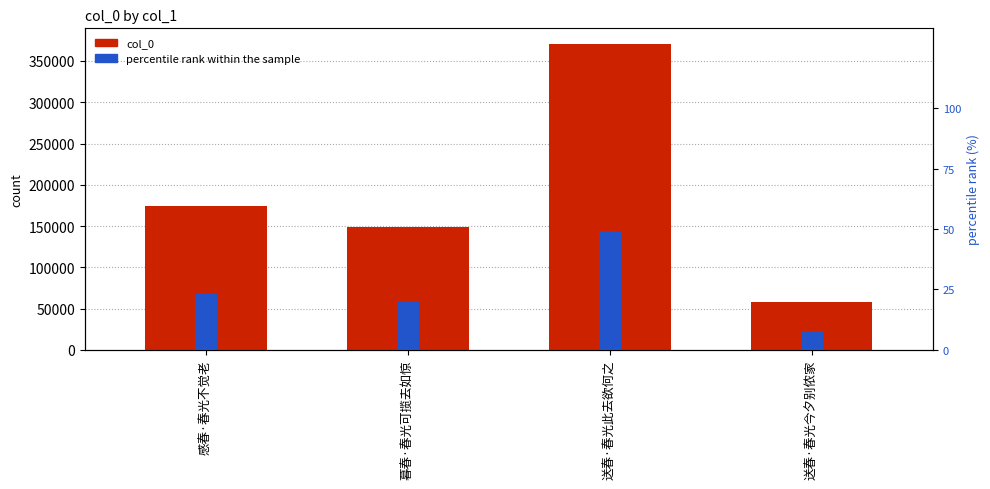

What is the maximum value shown in the chart?

371039.0